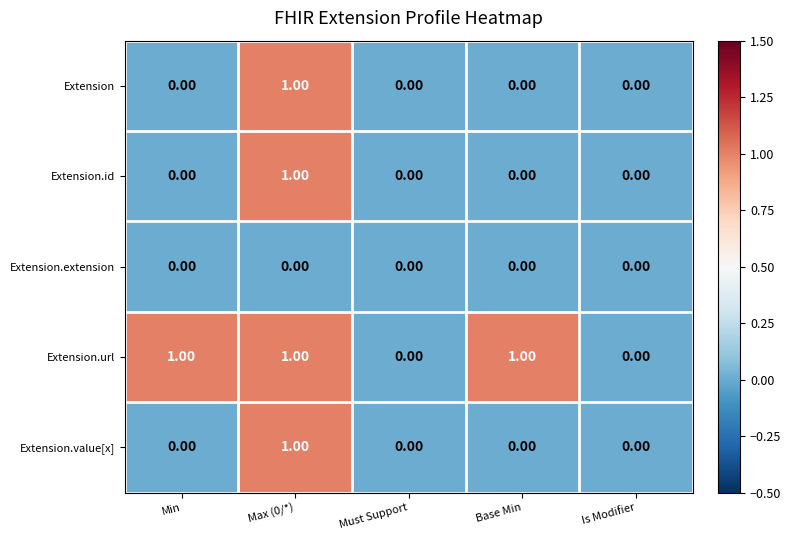

Is the value of Extension.id at Max (0/*) greater than the value of Extension.extension at Must Support?

Yes